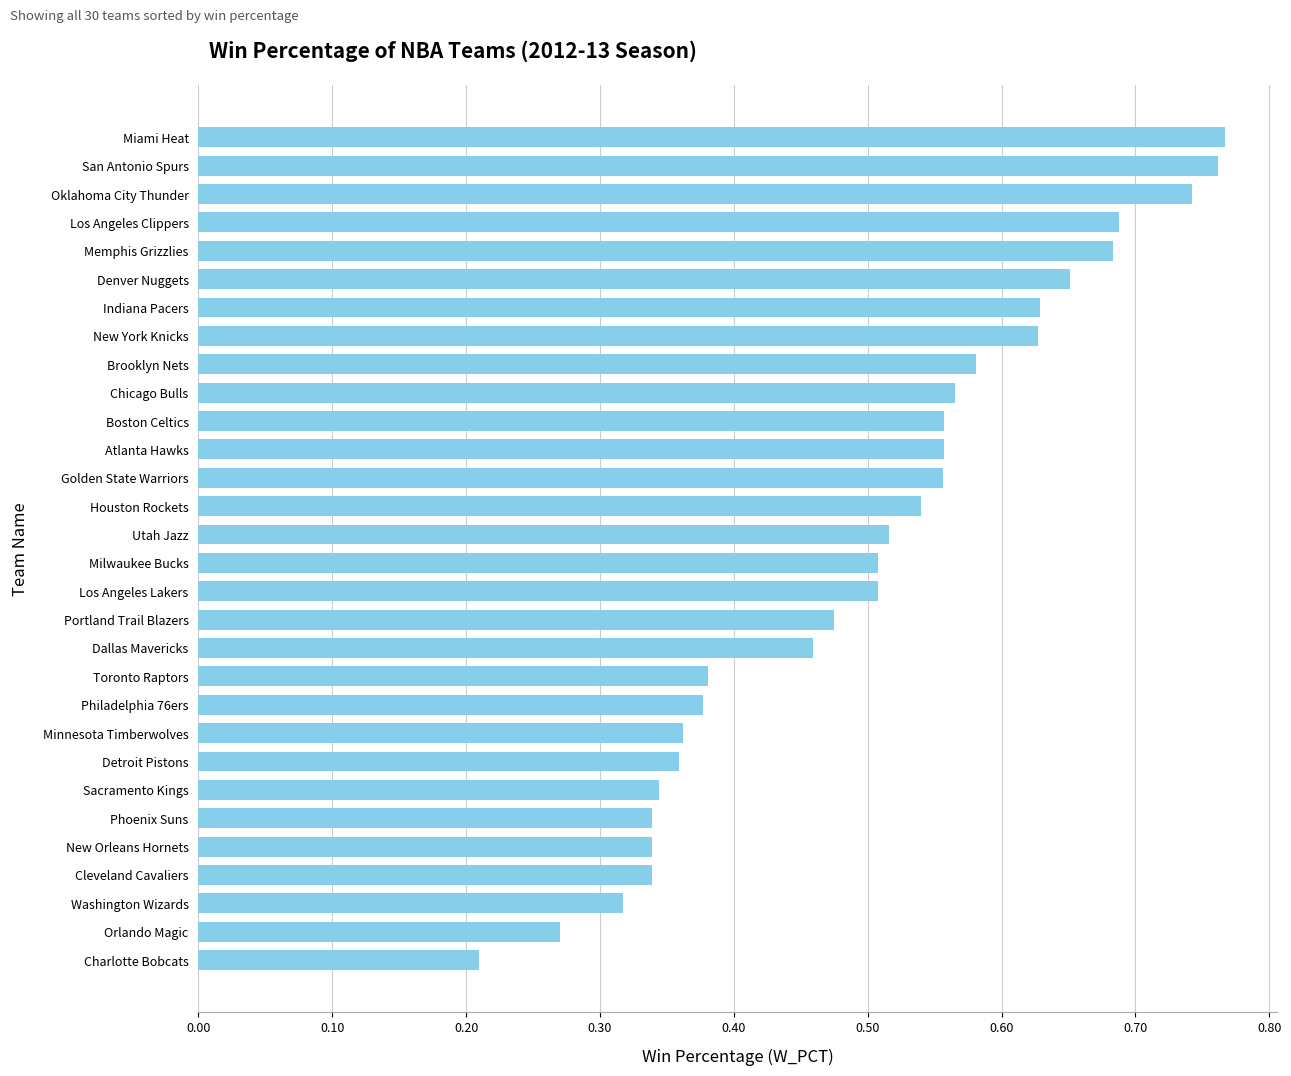

Between Cleveland Cavaliers and Atlanta Hawks, which is larger?

Atlanta Hawks